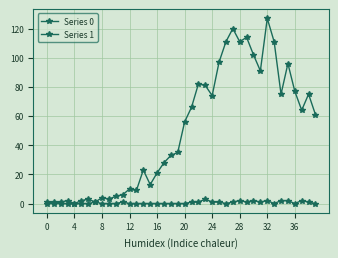

Count the number of data series in this chart.

2